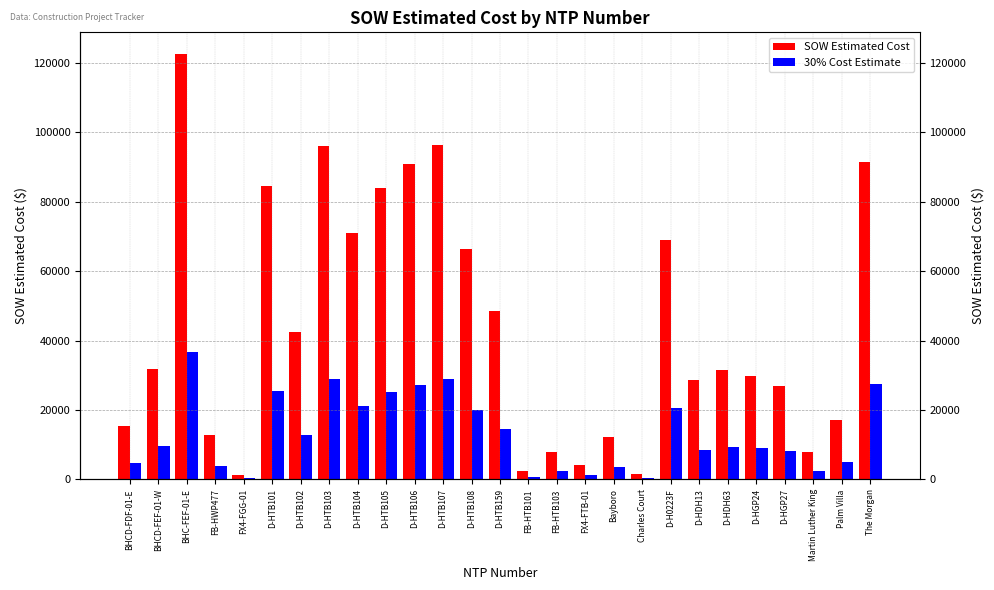

How many values in the 30% Cost Estimate series are below 9468?

13